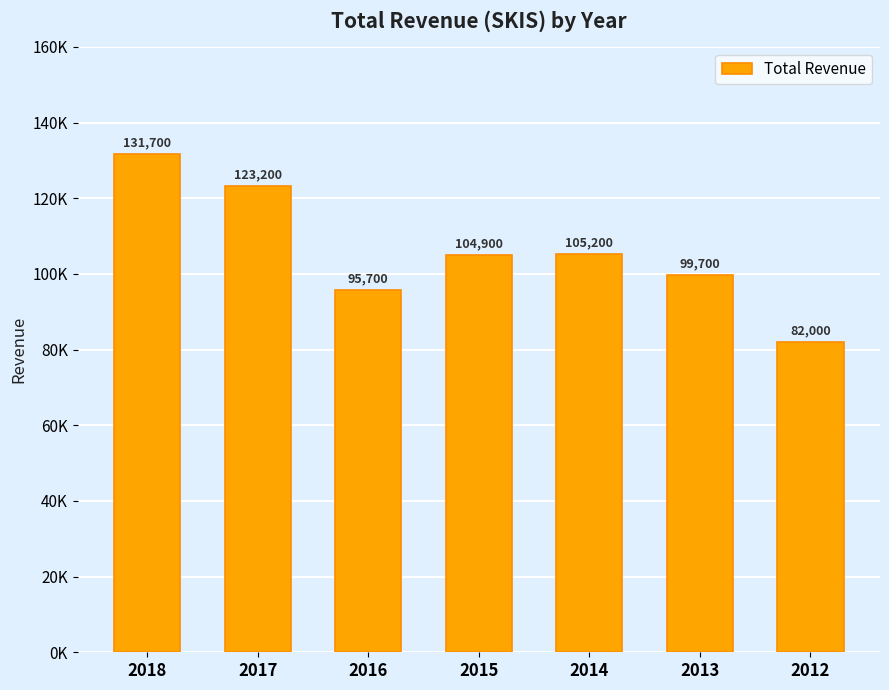

The value at 2016 is 95700. True or false?

True